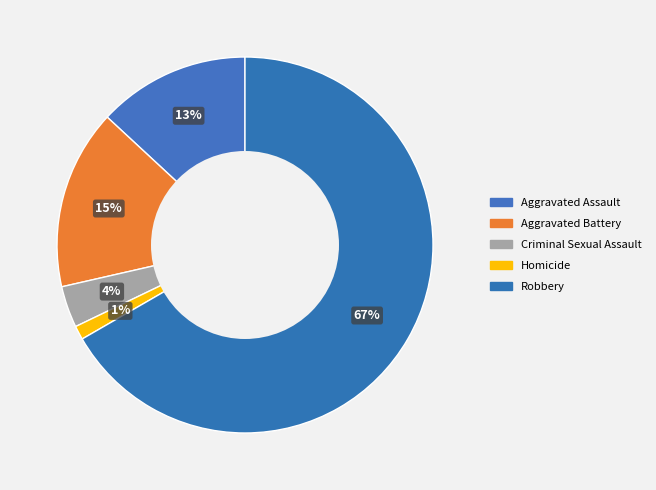

What is the total percentage of Criminal Sexual Assault and Robbery?

70.2%